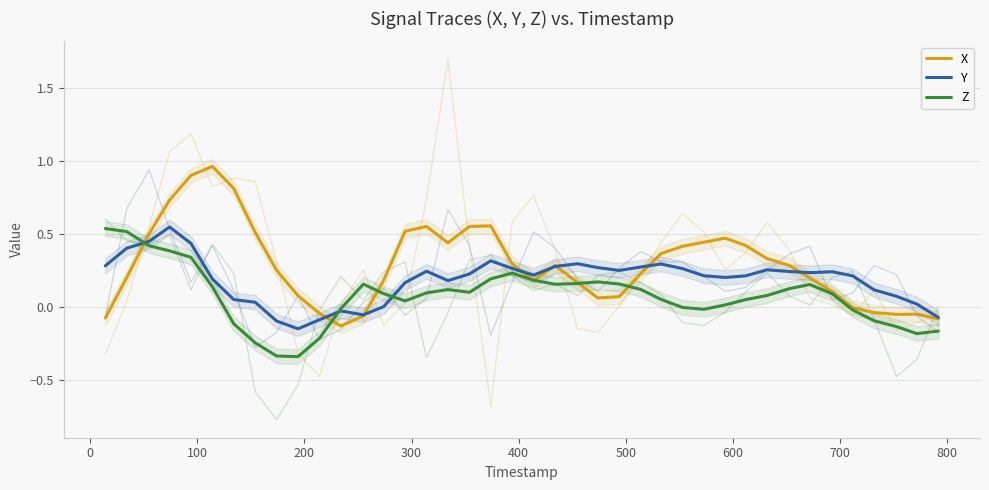

Rank the series by their maximum value, from lowest to highest.

Z, Y, X